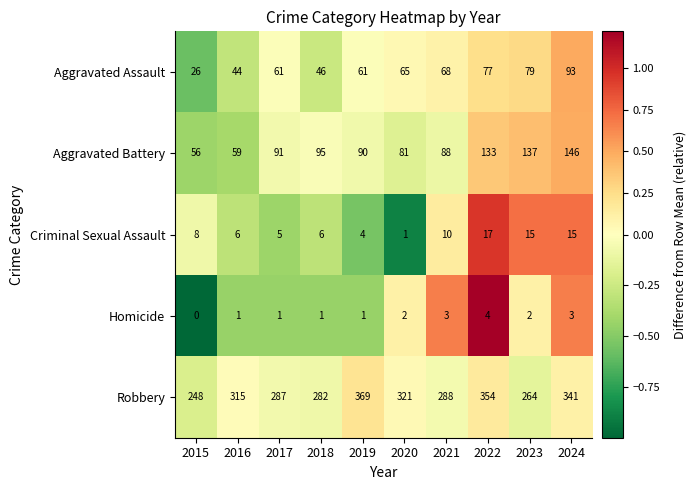

What is the total value across all series at 2016?

425